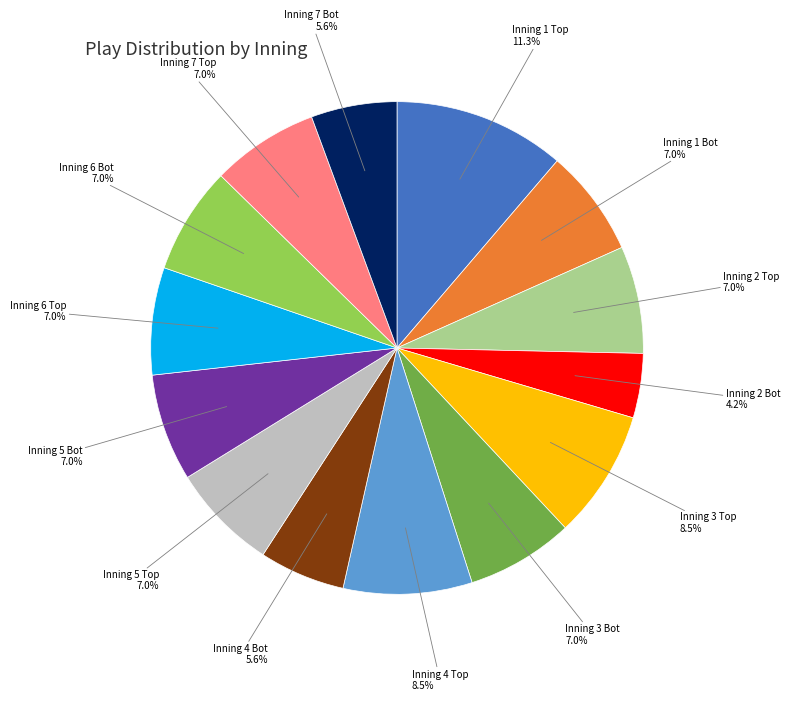

Is there any slice that represents more than half of the pie?

No